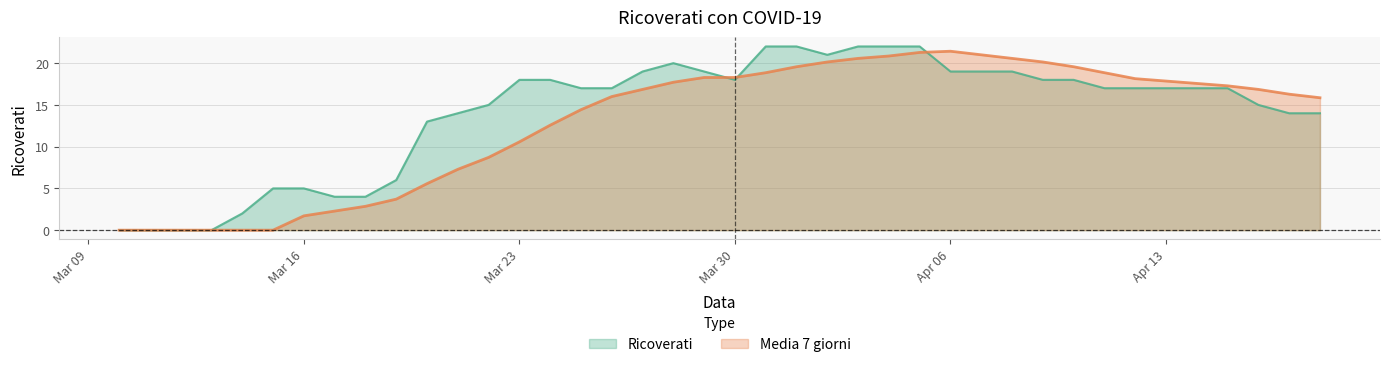

What are all the series names shown in the legend?

Ricoverati, Media 7 giorni